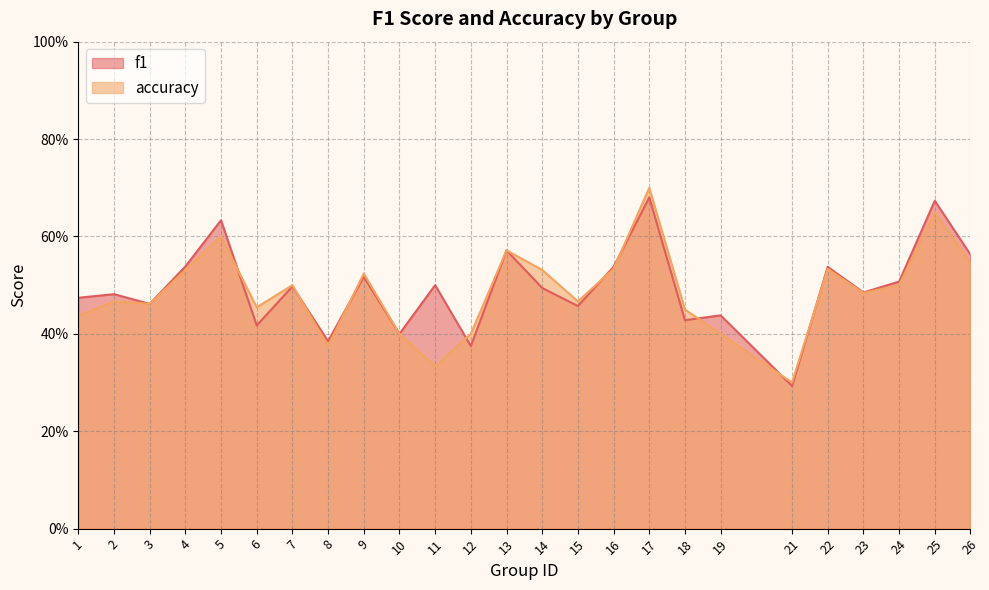

At 1, list the series in order from largest to smallest.

f1, accuracy